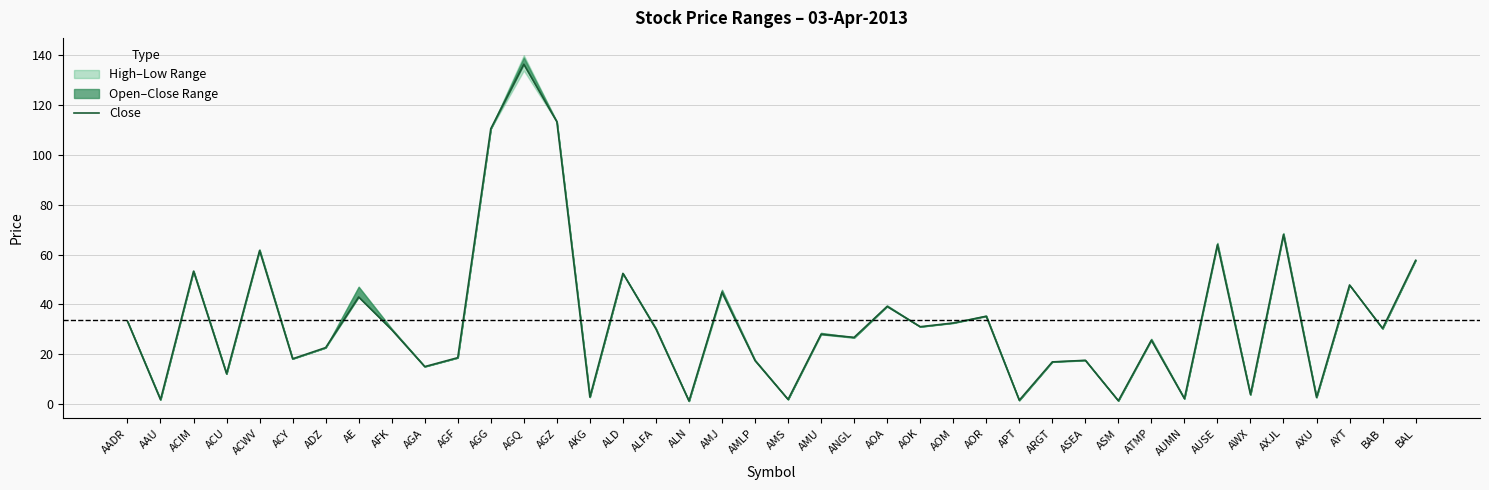

What is the difference between the maximum and second lowest values?

135.1